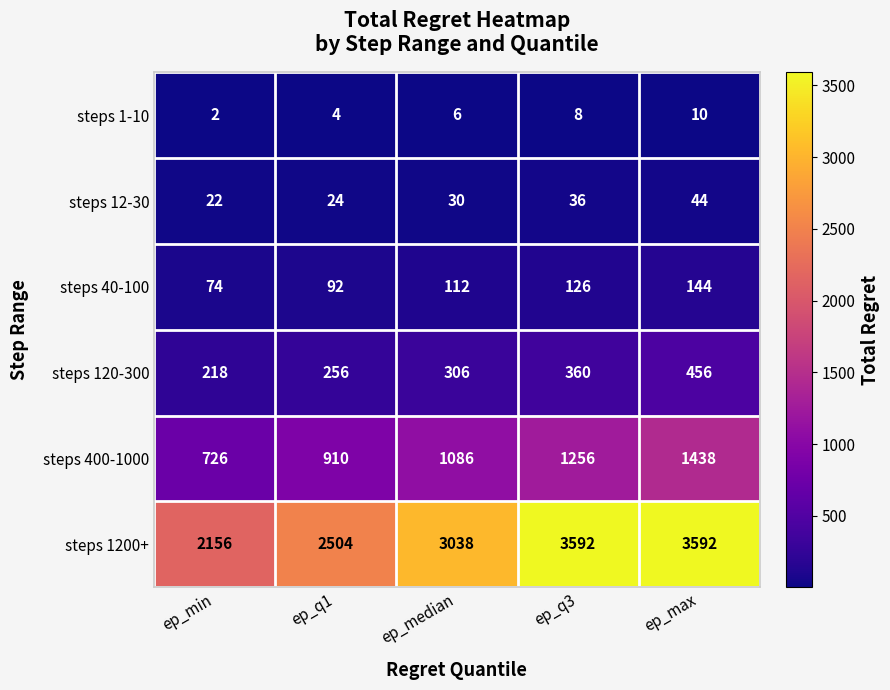

How many categories are shown in the chart?

5